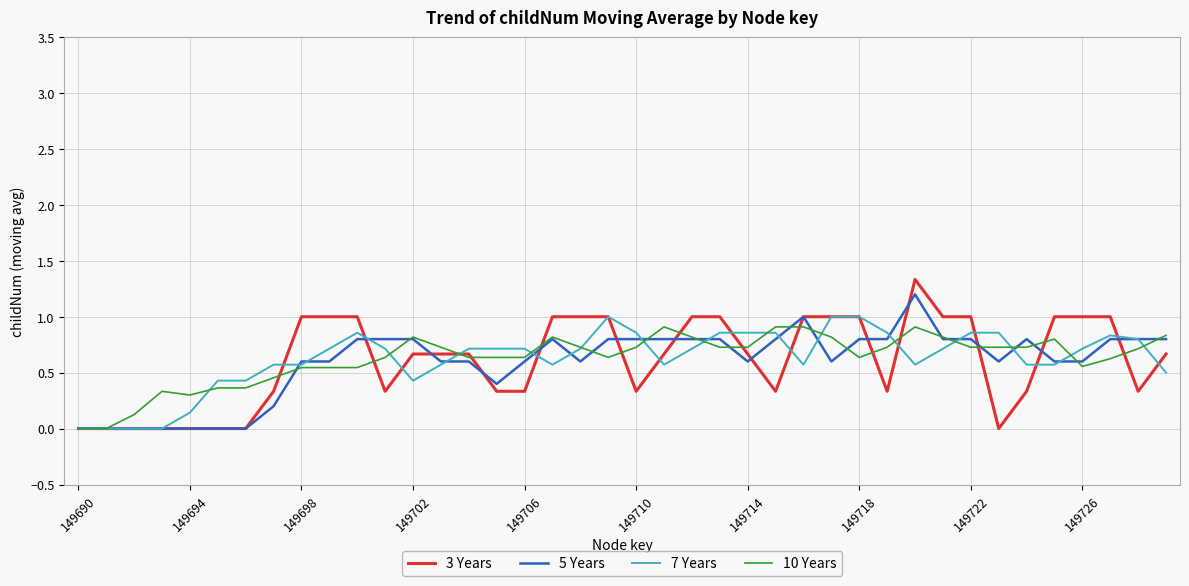

What is the maximum value shown in the chart?

1.3